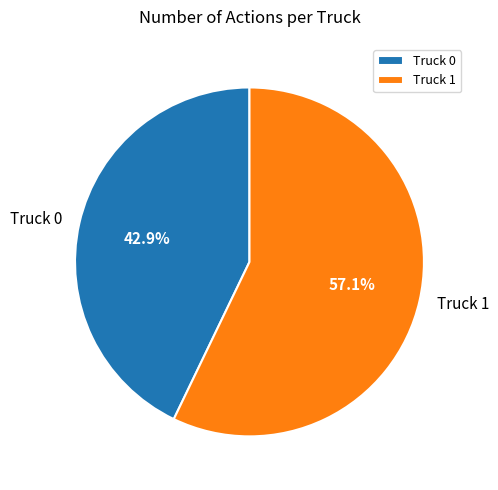

The Truck 1 slice represents 43% of the pie. True or false?

False